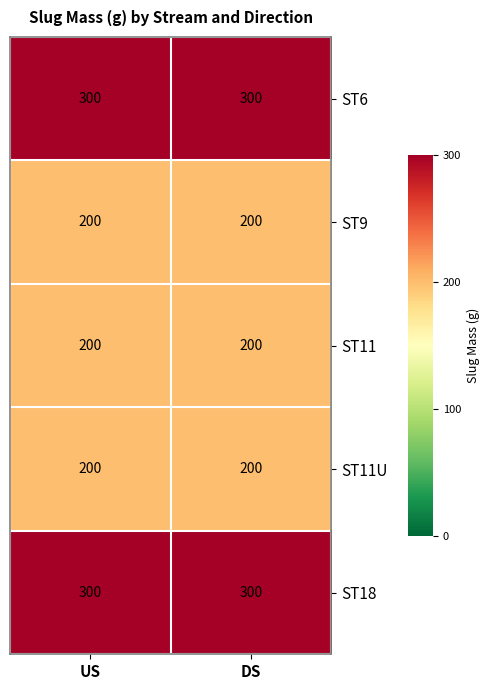

Reading left to right, what are all the values shown in this chart?

ST6: 300	300
ST9: 200	200
ST11: 200	200
ST11U: 200	200
ST18: 300	300